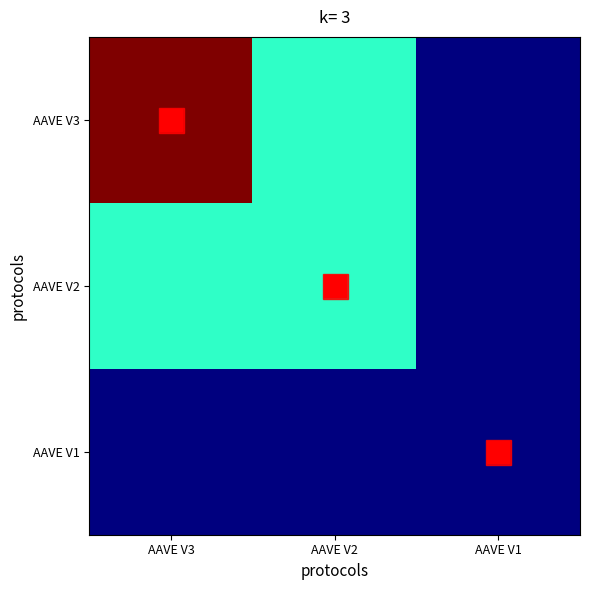

What is the difference between the maximum and minimum values in the AAVE V3 series?

7.7